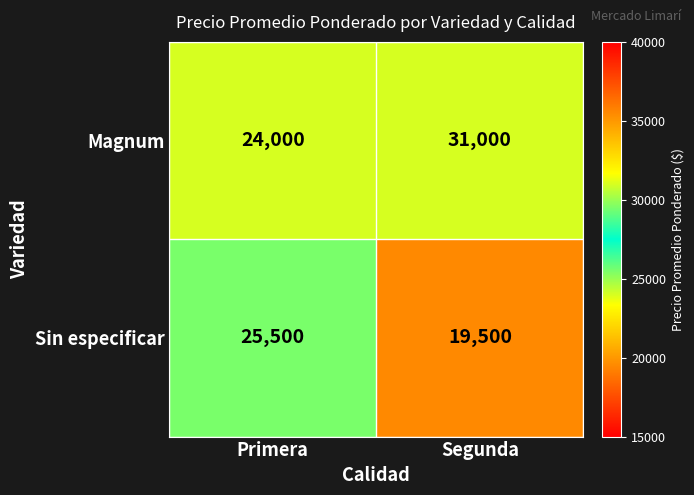

Is it true that Magnum equals 24000 at Primera?

True